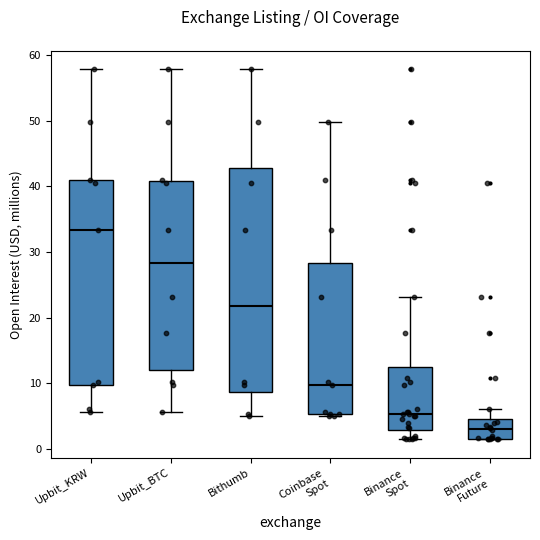

Which box has the lowest median line?

Binance Future